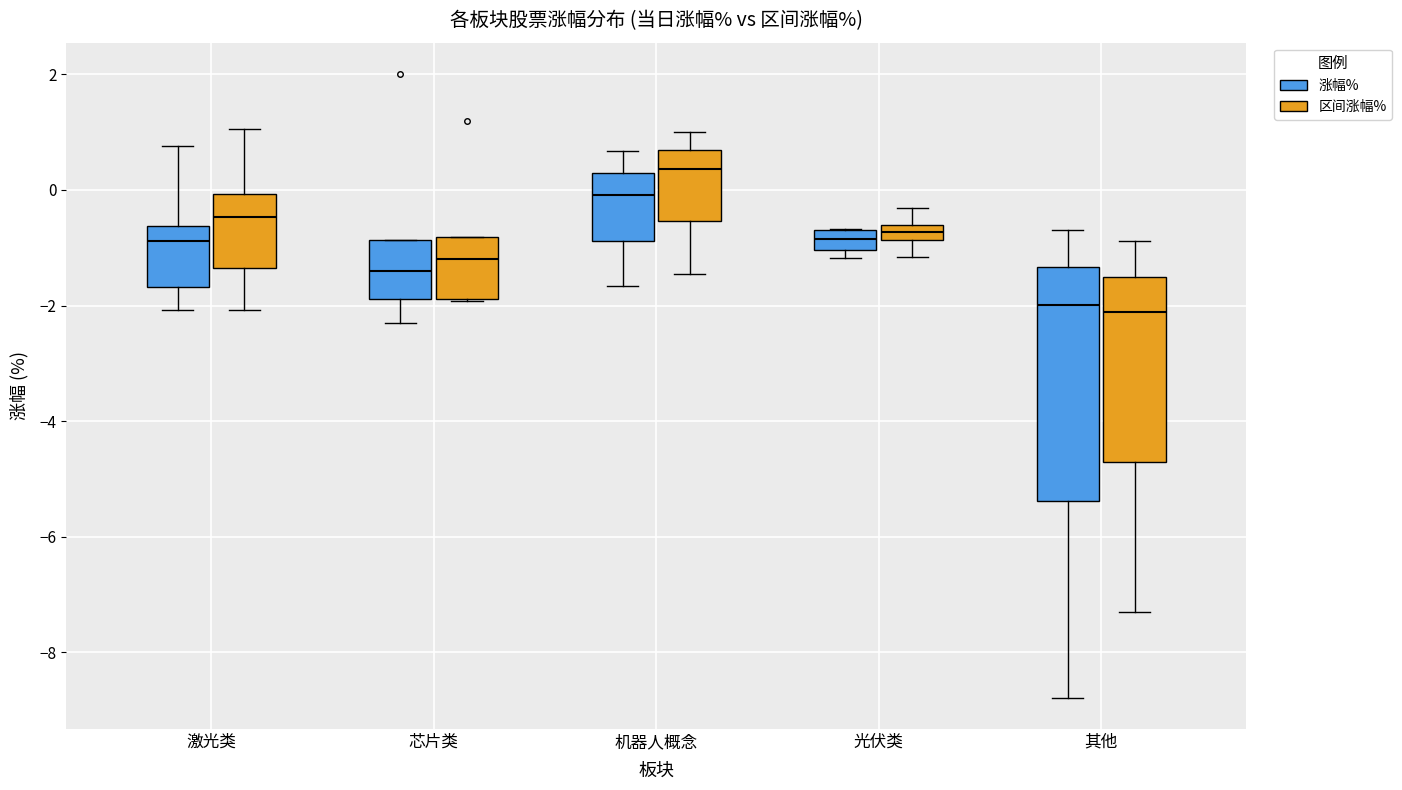

Which box is the tallest, from its lower edge to its upper edge?

其他 (涨幅%)